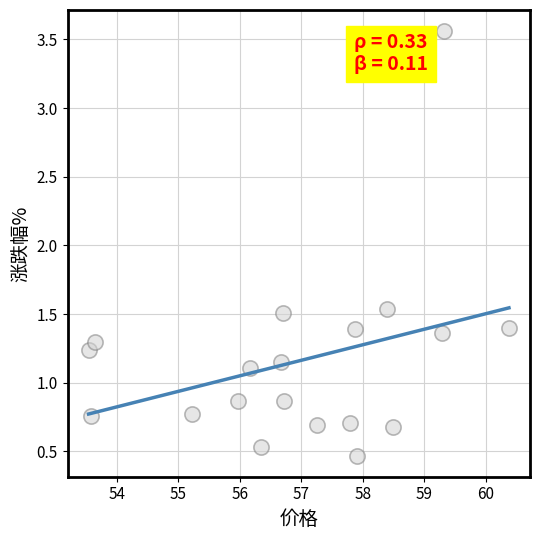

What is the range of X values (max minus min)?

6.8